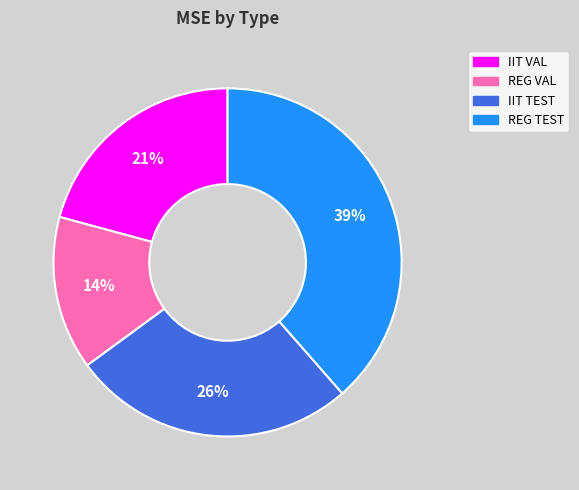

Is it true that REG VAL is 14% of the pie?

True